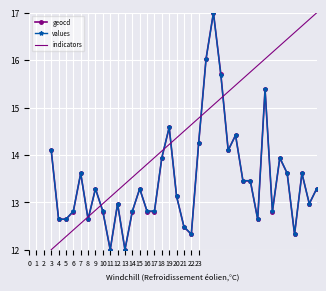

What is the maximum value for indicators?

17.0